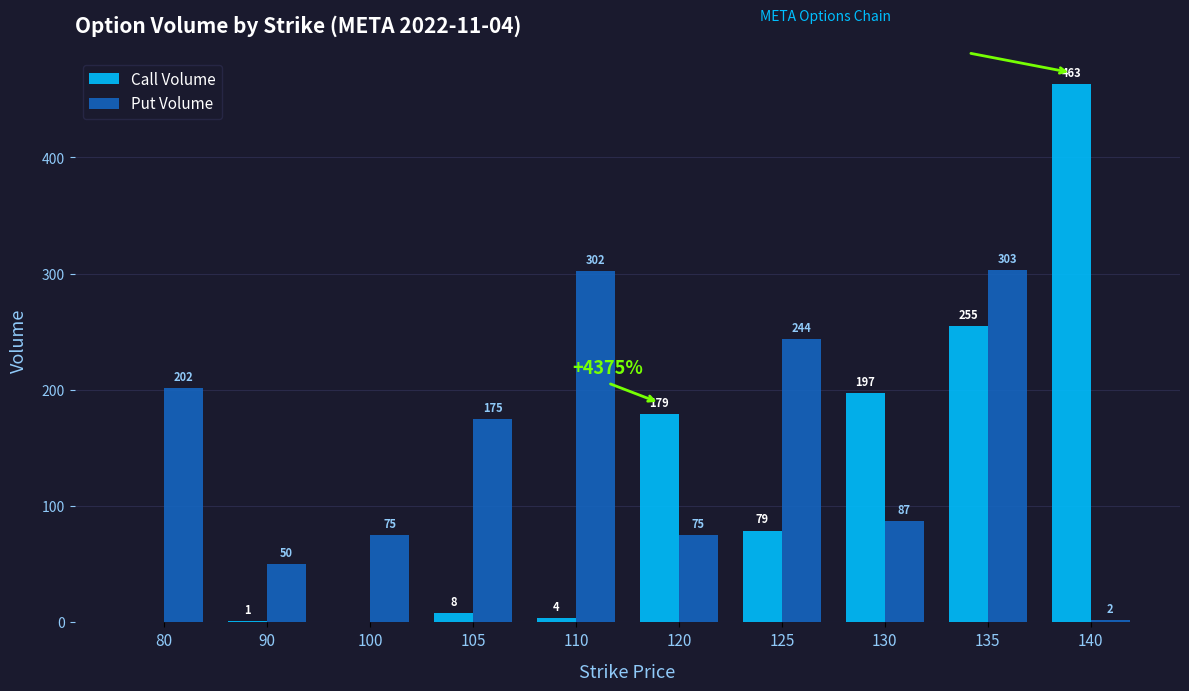

Reading left to right, extract all data points from this chart.

Call Volume: 0	1	0	8	4	179	79	197	255	463
Put Volume: 202	50	75	175	302	75	244	87	303	2